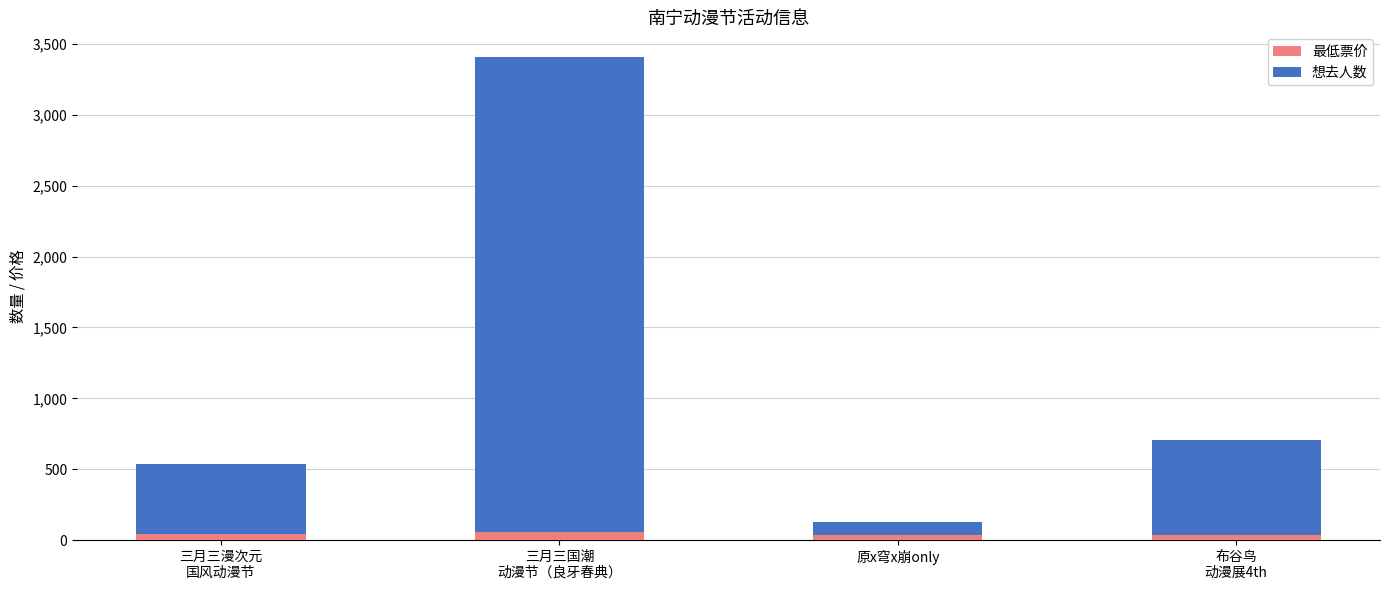

How many values in the 最低票价 series are below 45?

2